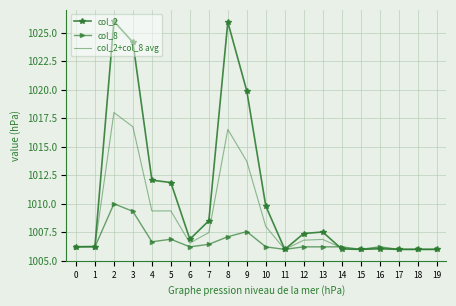

What is the difference between the highest and lowest values at 12?

1.2